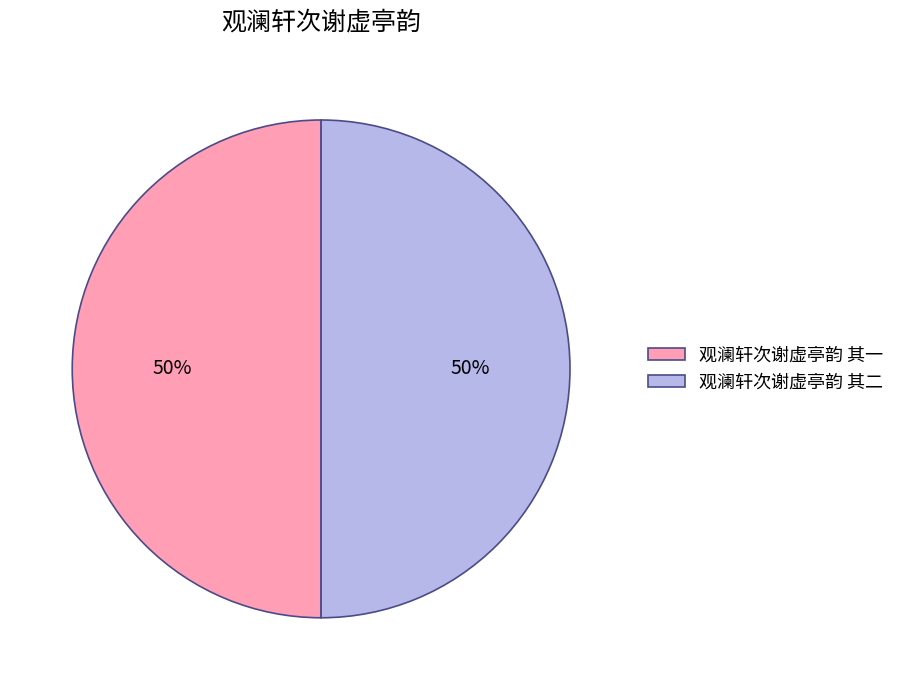

To the nearest percent, what percentage of the pie is 观澜轩次谢虚亭韵 其一?

50%